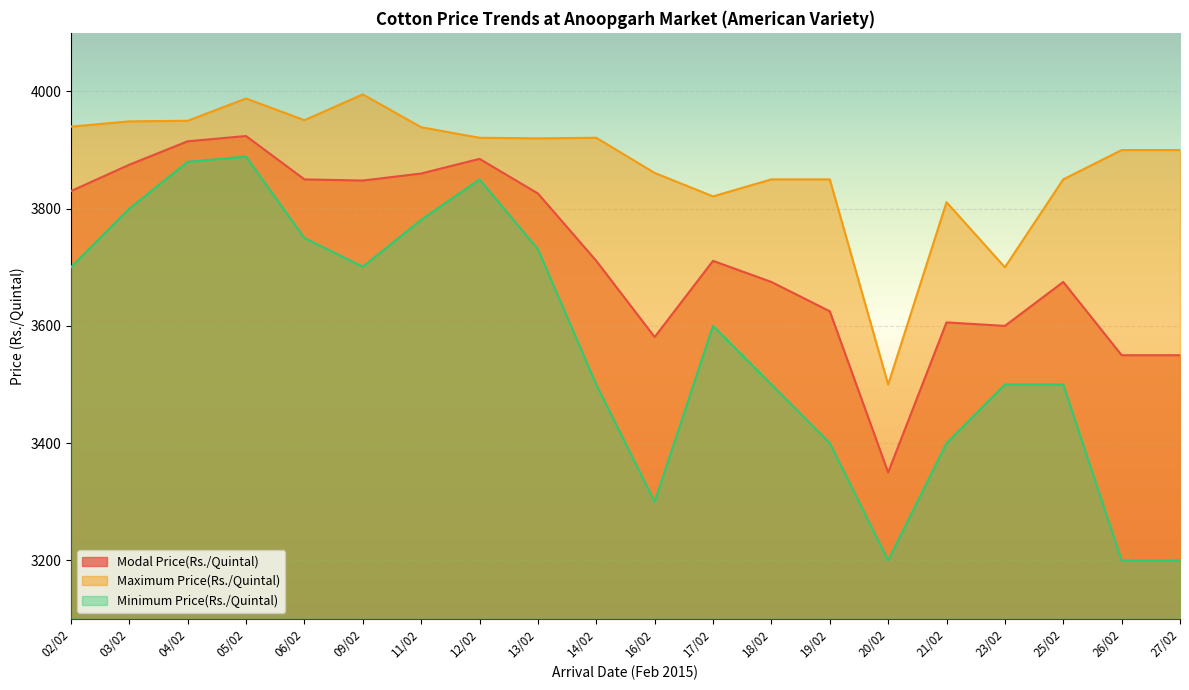

Which series has the largest total across all categories?

Maximum Price(Rs./Quintal)